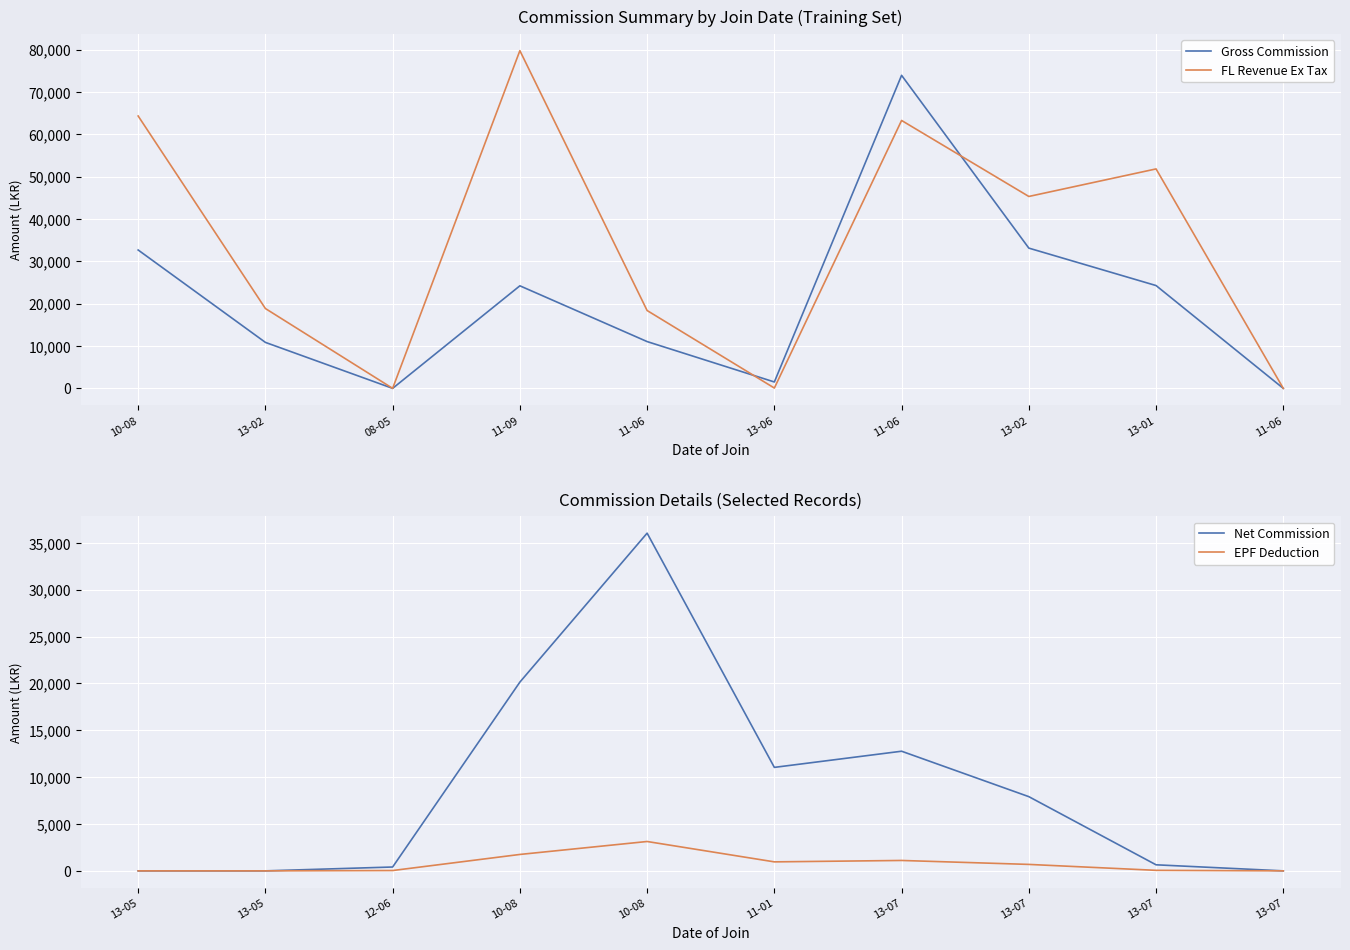

How many lines are shown in the chart?

4